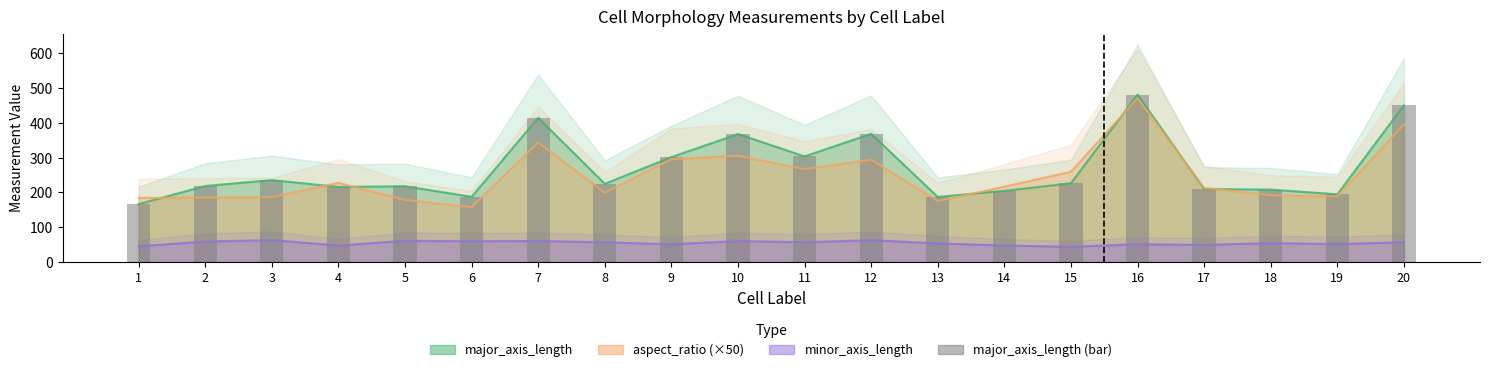

What is the change in value from 11 to 15?

-77.4